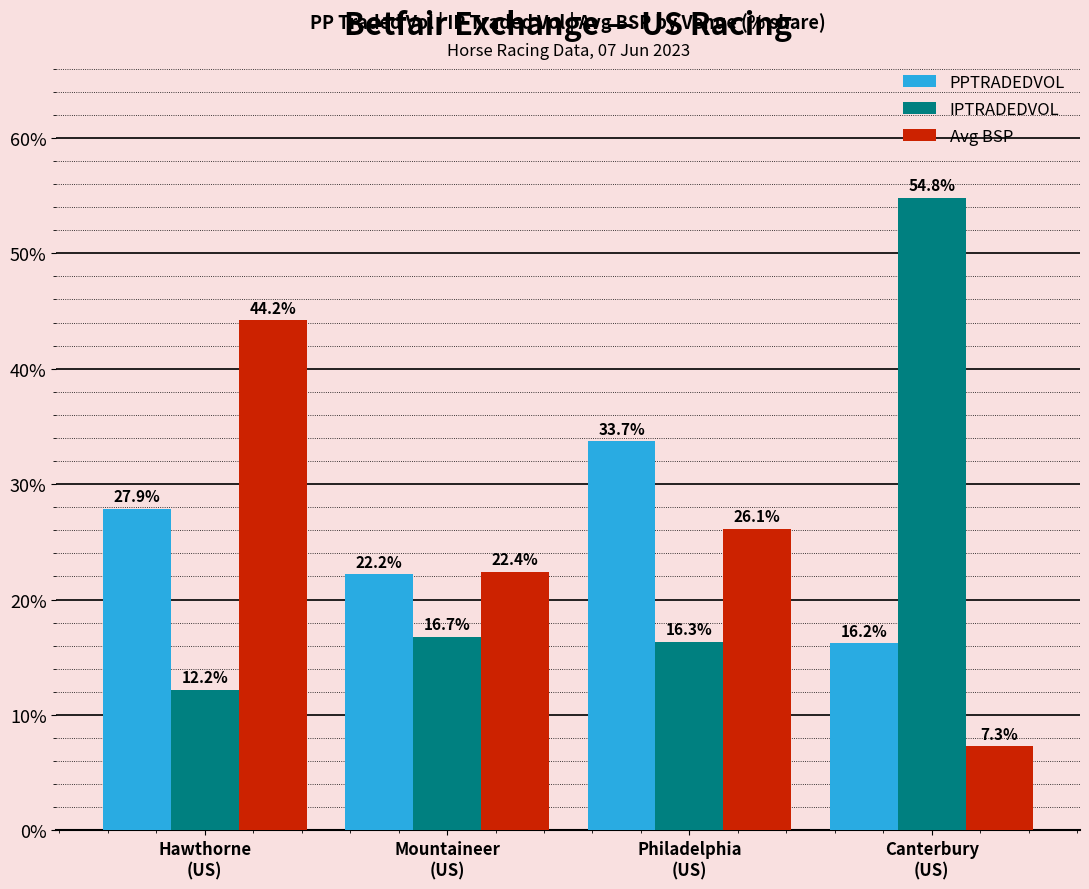

The value of PPTRADEDVOL at Hawthorne
(US) is 41.8. True or false?

False